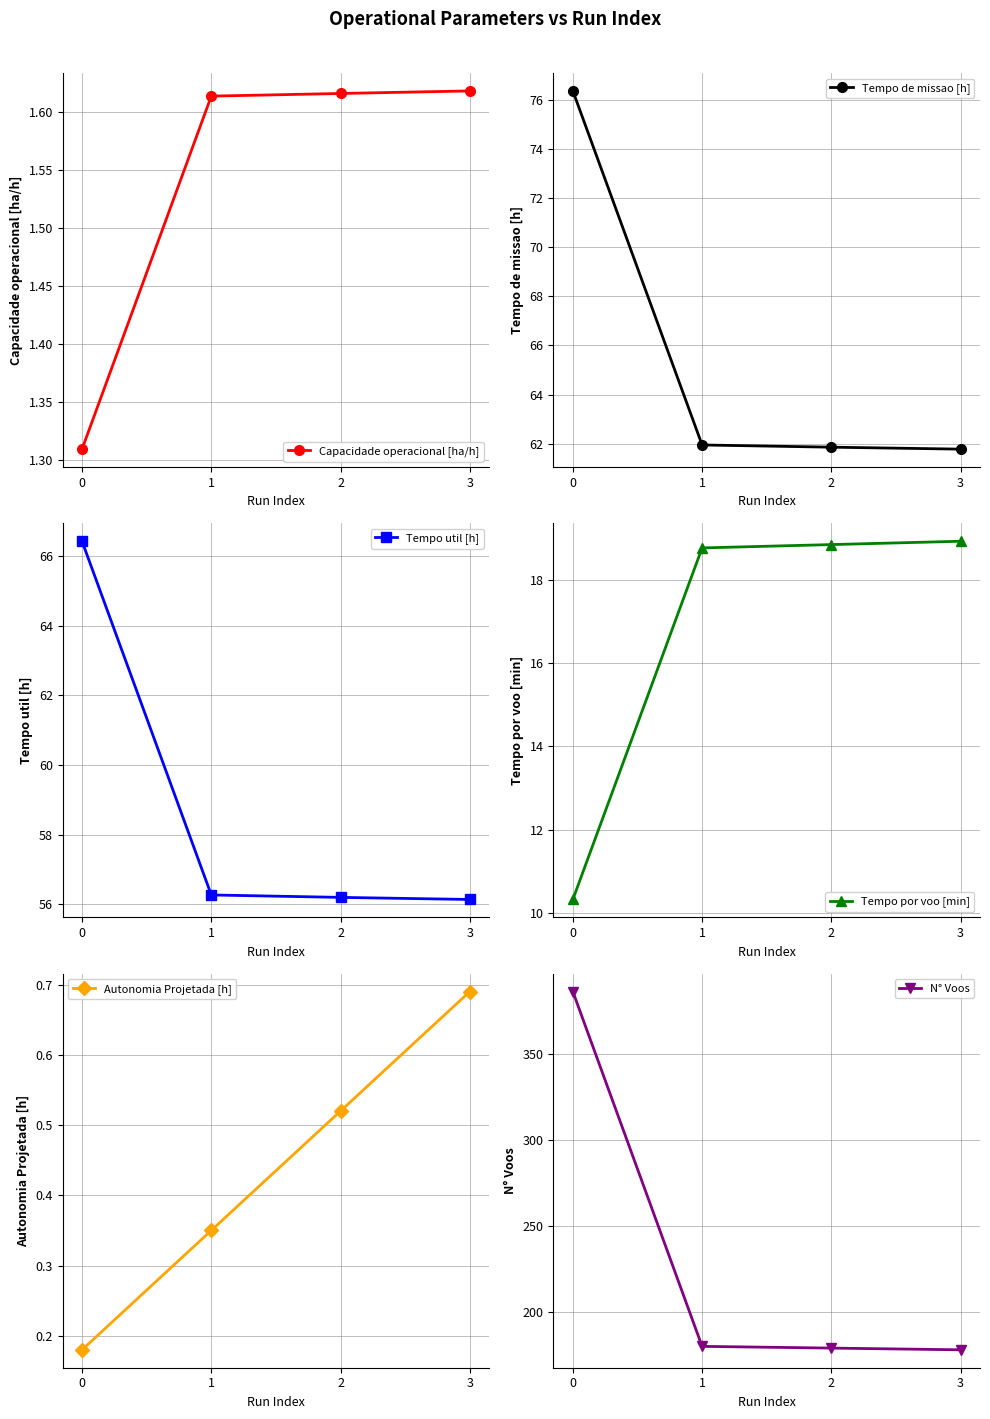

True or false: Tempo por voo [min] has more than 2 points higher than both neighbors.

False